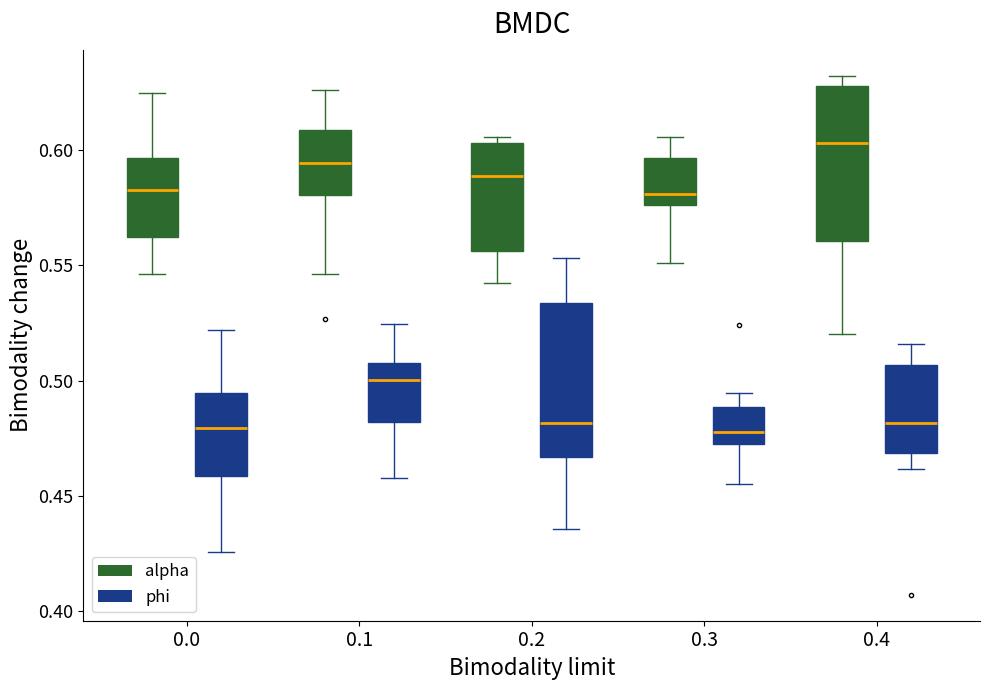

Reading left to right, transcribe this box plot: for each box, give where its median line is, the range the box spans, and where its two whiskers end, as read against the y-axis. The values are not printed on the chart, so give them approximately, as read against the axis.

0.0 (alpha): median 0.585, box 0.565 to 0.595, whiskers 0.545 to 0.625
0.0 (phi): median 0.480, box 0.460 to 0.495, whiskers 0.425 to 0.520
0.1 (alpha): median 0.595, box 0.580 to 0.610, whiskers 0.545 to 0.625
0.1 (phi): median 0.500, box 0.480 to 0.510, whiskers 0.460 to 0.525
0.2 (alpha): median 0.590, box 0.555 to 0.605, whiskers 0.540 to 0.605 (just above the box's upper edge)
0.2 (phi): median 0.480, box 0.465 to 0.535, whiskers 0.435 to 0.555
0.3 (alpha): median 0.580, box 0.575 to 0.595, whiskers 0.550 to 0.605
0.3 (phi): median 0.480, box 0.470 to 0.490, whiskers 0.455 to 0.495
0.4 (alpha): median 0.605, box 0.560 to 0.630, whiskers 0.520 to 0.630 (just above the box's upper edge)
0.4 (phi): median 0.480, box 0.470 to 0.505, whiskers 0.460 to 0.515